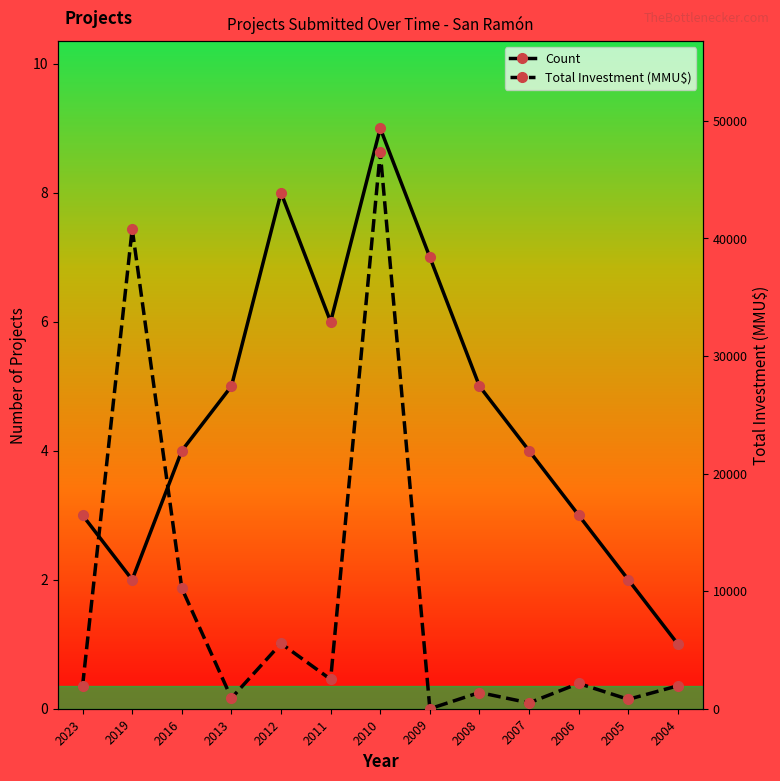

What is the value of the Total Investment (MMU$) point at the 12th from the left?

800